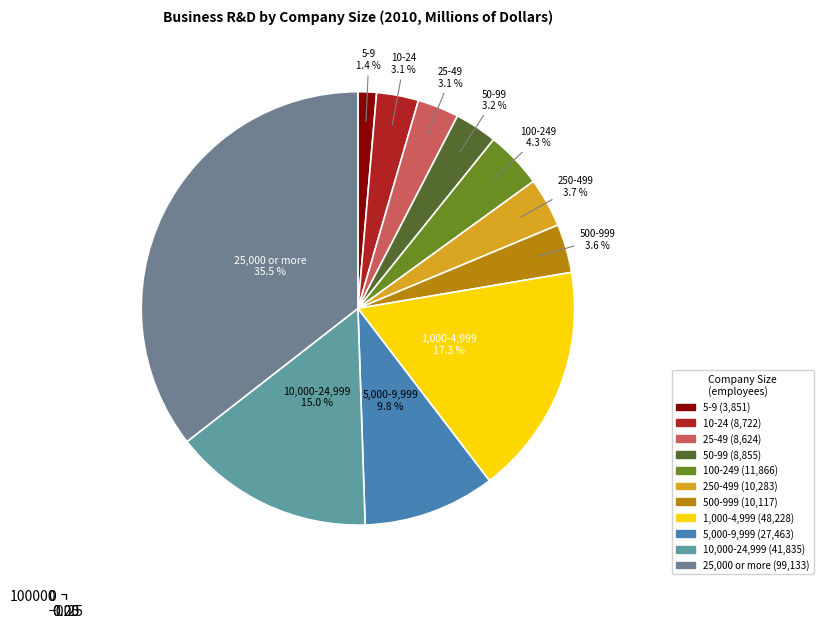

What is the largest slice in the pie chart?

25,000 or more